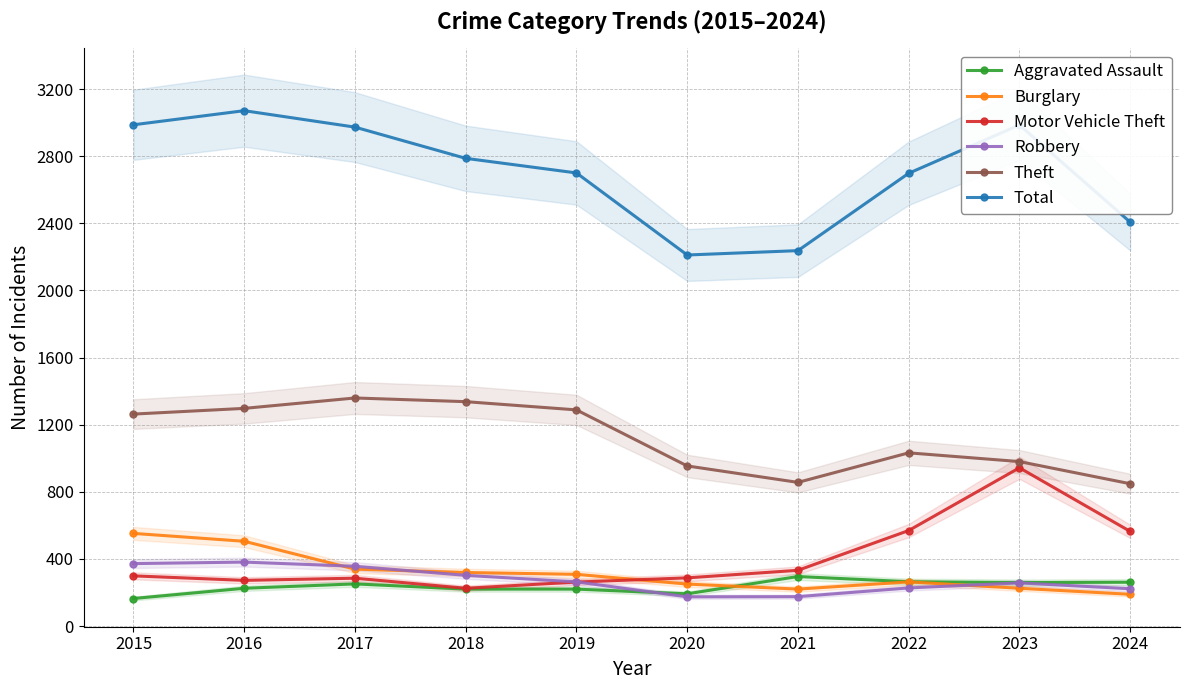

True or false: Total and Theft cross at least once.

False